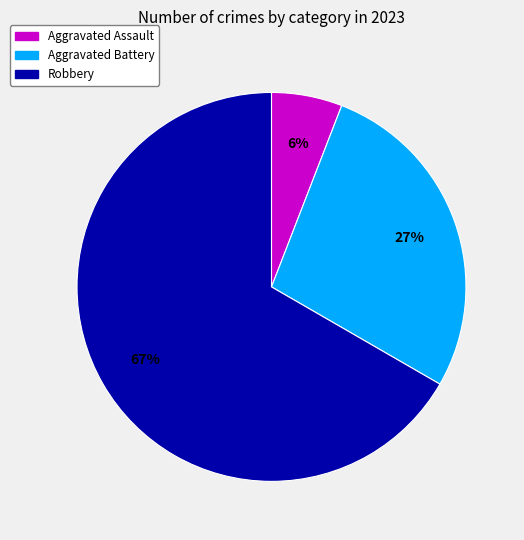

To the nearest percent, what is the combined percentage of Robbery and Aggravated Battery?

94%